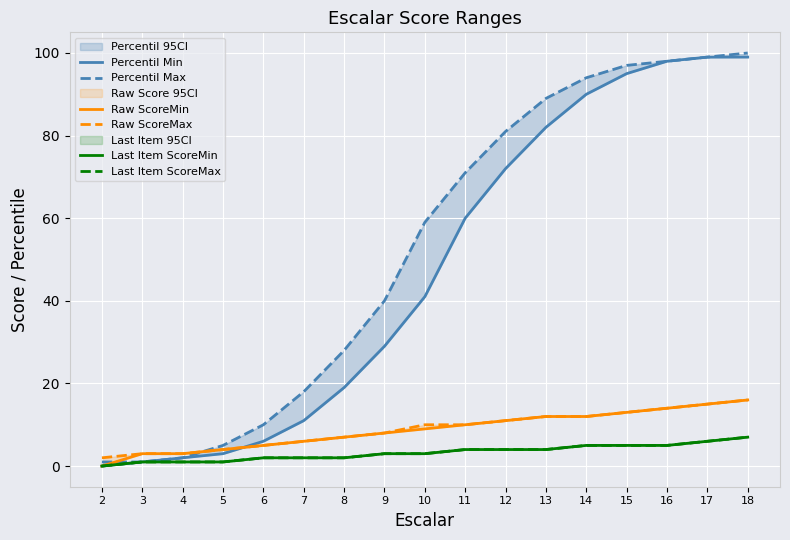

What is the value of the Raw ScoreMax point at the 13th from the left?

12.0